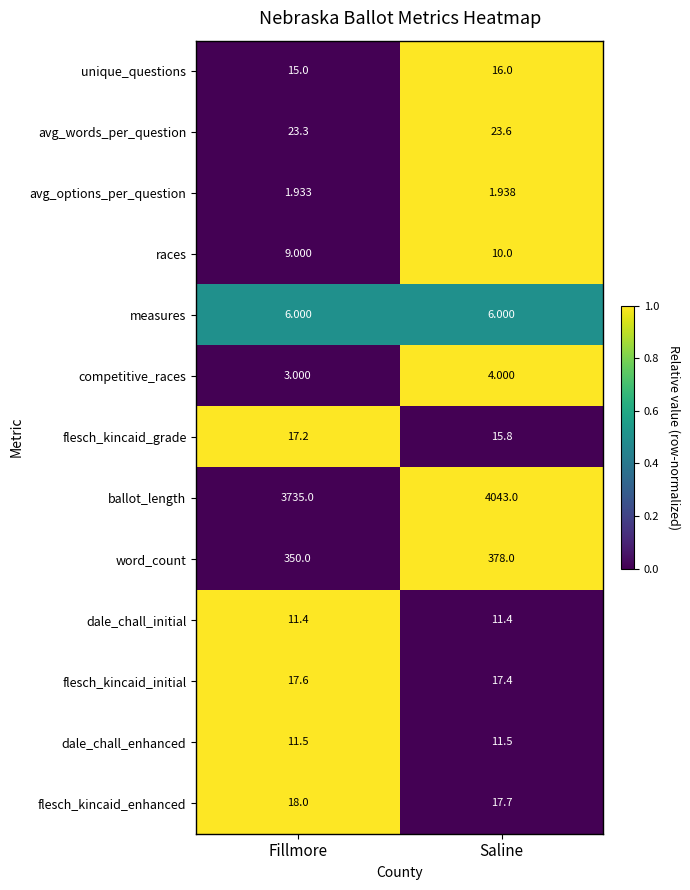

Which series has the widest spread of values?

ballot_length